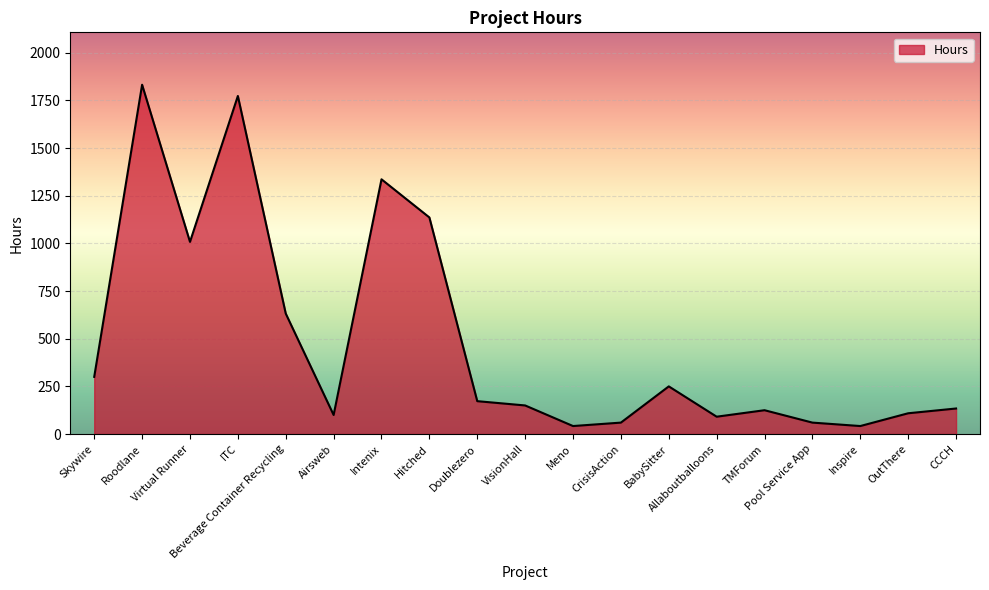

Reading left to right, transcribe all the data shown in this chart.

300.0	1832.0	1008.0	1773.0	632.0	100.0	1336.0	1136.0	172.5	150.0	42.0	60.0	250.0	91.0	125.0	60.0	42.0	109.0	134.0